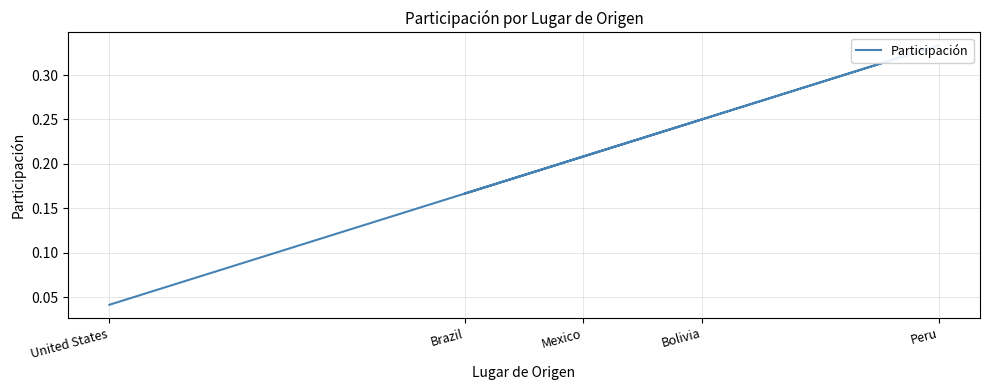

True or false: the data shows 0.0 at United States.

False